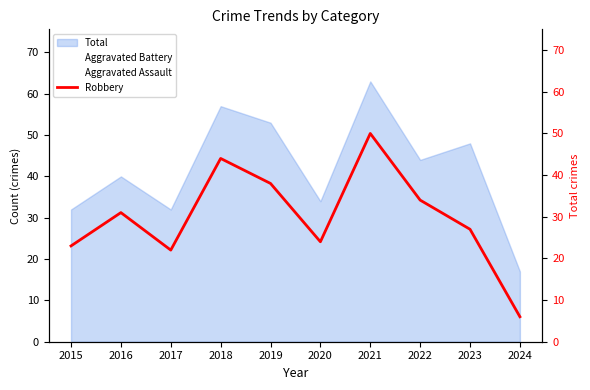

What is the difference between the maximum and minimum values?

44